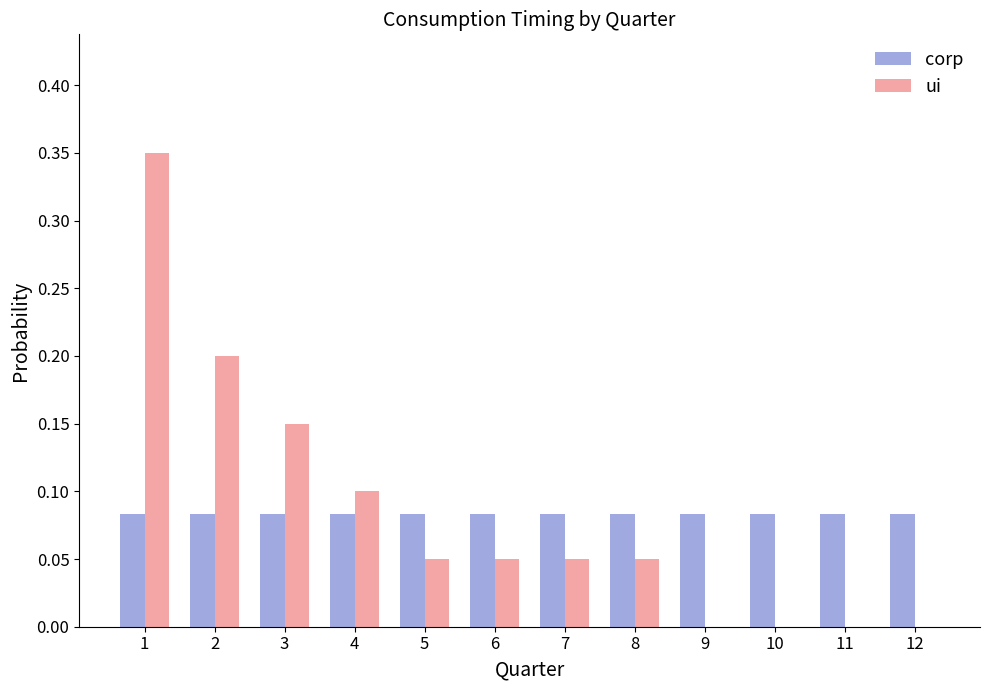

The value of corp at 2 is 0.0. True or false?

False